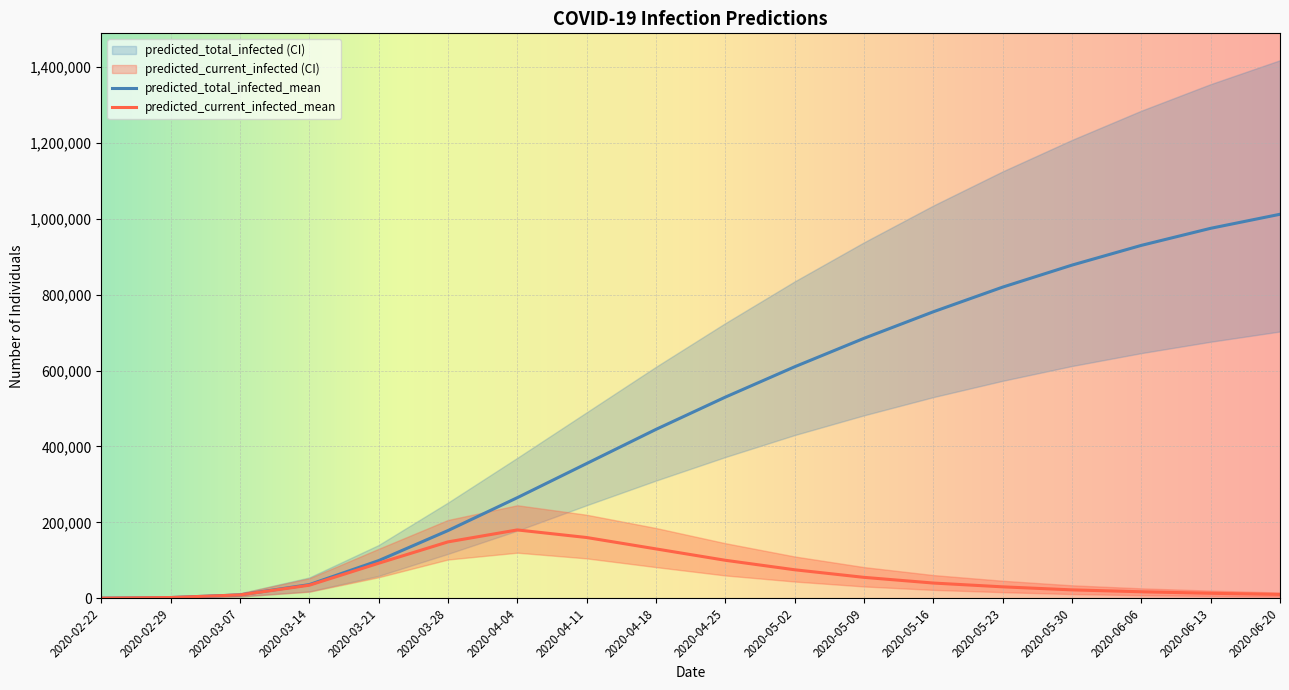

Reading left to right, transcribe all the data shown in this chart.

predicted_current_infected_mean: 2020-02-22=228	2020-02-29=1827	2020-03-07=8681	2020-03-14=34251	2020-03-21=92200	2020-03-28=148483	2020-04-04=180000	2020-04-11=160000	2020-04-18=130000	2020-04-25=100000	2020-05-02=75000	2020-05-09=55000	2020-05-16=40000	2020-05-23=30000	2020-05-30=22000	2020-06-06=17000	2020-06-13=13000	2020-06-20=10000
predicted_current_infected_lower: 2020-02-22=118	2020-02-29=948	2020-03-07=4497	2020-03-14=17112	2020-03-21=55263	2020-03-28=101999	2020-04-04=120000	2020-04-11=105000	2020-04-18=82000	2020-04-25=60000	2020-05-02=44000	2020-05-09=31000	2020-05-16=22000	2020-05-23=16000	2020-05-30=11000	2020-06-06=8000	2020-06-13=6000	2020-06-20=4500
predicted_current_infected_upper: 2020-02-22=316	2020-02-29=2528	2020-03-07=12857	2020-03-14=52520	2020-03-21=130183	2020-03-28=206218	2020-04-04=245000	2020-04-11=220000	2020-04-18=185000	2020-04-25=145000	2020-05-02=110000	2020-05-09=82000	2020-05-16=61000	2020-05-23=46000	2020-05-30=34000	2020-06-06=26000	2020-06-13=20000	2020-06-20=15000
predicted_total_infected_mean: 2020-02-22=228	2020-02-29=1827	2020-03-07=8681	2020-03-14=35849	2020-03-21=99091	2020-03-28=178302	2020-04-04=265000	2020-04-11=355000	2020-04-18=445000	2020-04-25=530000	2020-05-02=610000	2020-05-09=685000	2020-05-16=755000	2020-05-23=820000	2020-05-30=878000	2020-06-06=930000	2020-06-13=975000	2020-06-20=1012000
predicted_total_infected_lower: 2020-02-22=118	2020-02-29=948	2020-03-07=4497	2020-03-14=17942	2020-03-21=58868	2020-03-28=116844	2020-04-04=178000	2020-04-11=245000	2020-04-18=310000	2020-04-25=372000	2020-05-02=430000	2020-05-09=482000	2020-05-16=530000	2020-05-23=573000	2020-05-30=612000	2020-06-06=646000	2020-06-13=676000	2020-06-20=703000
predicted_total_infected_upper: 2020-02-22=316	2020-02-29=2528	2020-03-07=12857	2020-03-14=54732	2020-03-21=140244	2020-03-28=252015	2020-04-04=370000	2020-04-11=490000	2020-04-18=610000	2020-04-25=725000	2020-05-02=835000	2020-05-09=938000	2020-05-16=1035000	2020-05-23=1125000	2020-05-30=1208000	2020-06-06=1285000	2020-06-13=1355000	2020-06-20=1418000